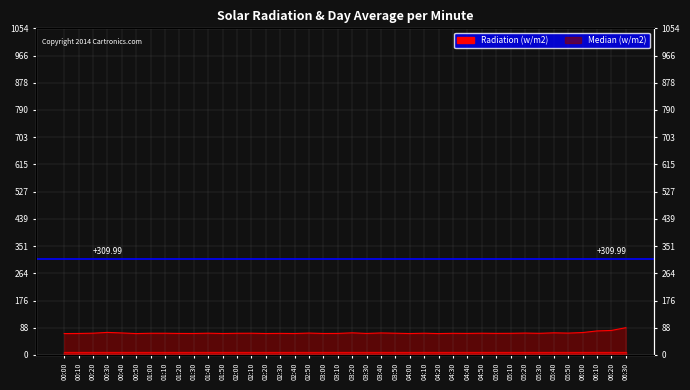

What position from the left is 03:10?

20